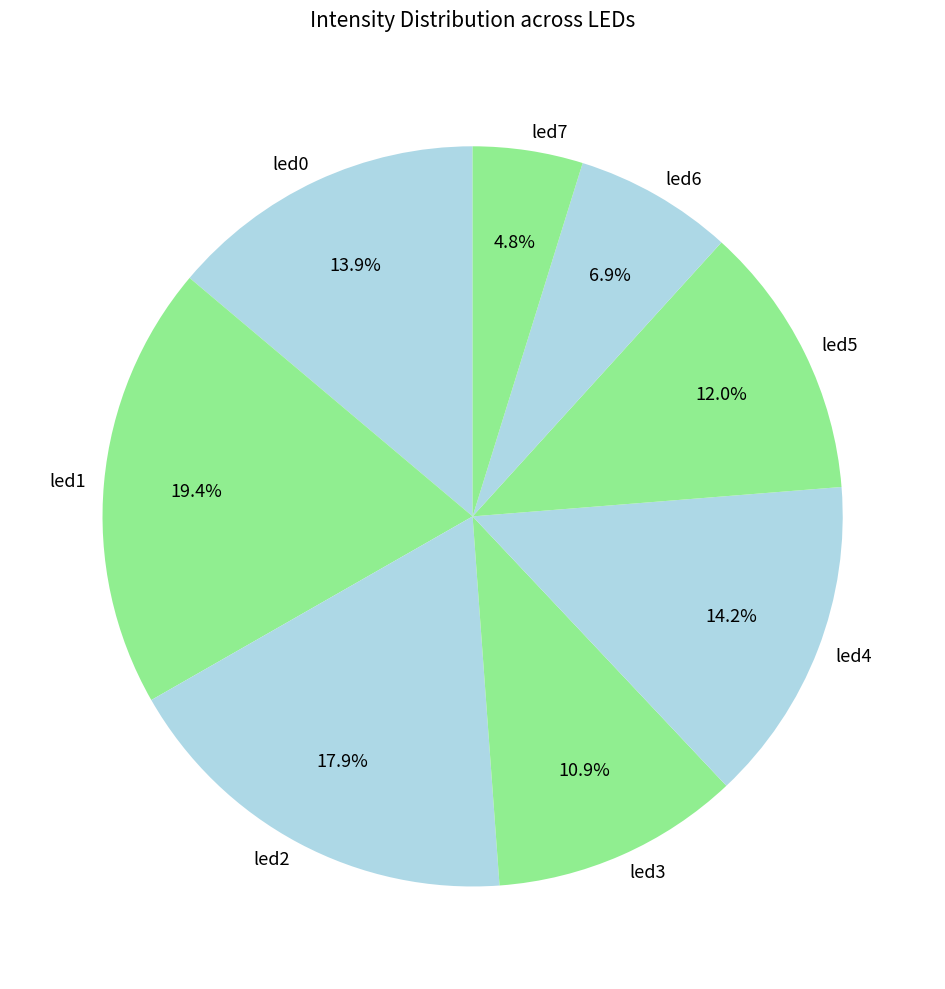

What portion of the pie excludes led2?

82.1%